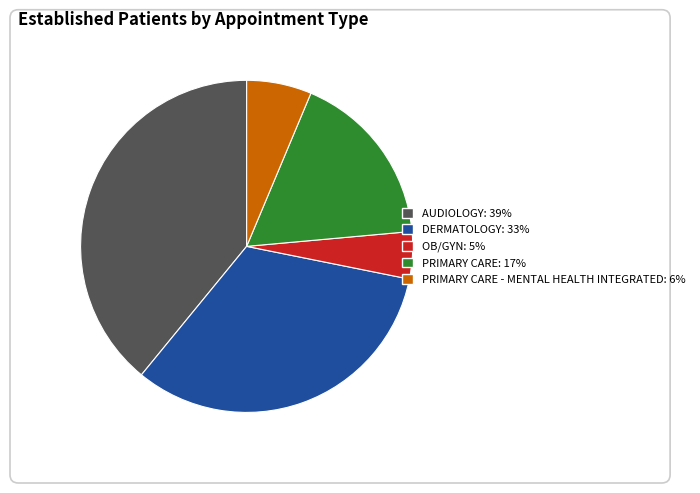

Is there a majority slice in this chart?

No